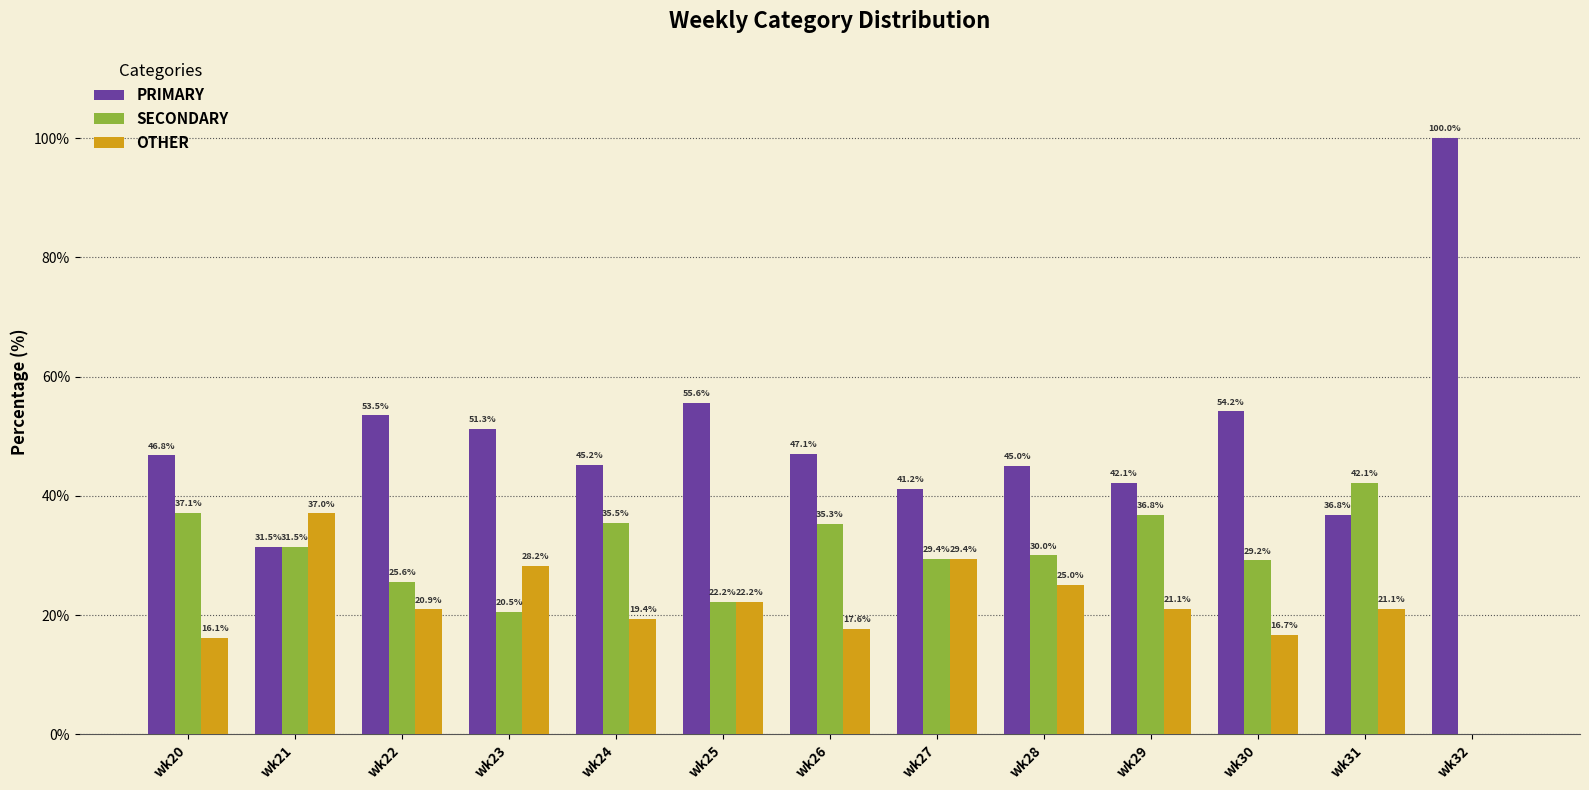

What is the total value across all series at wk20?

100.0